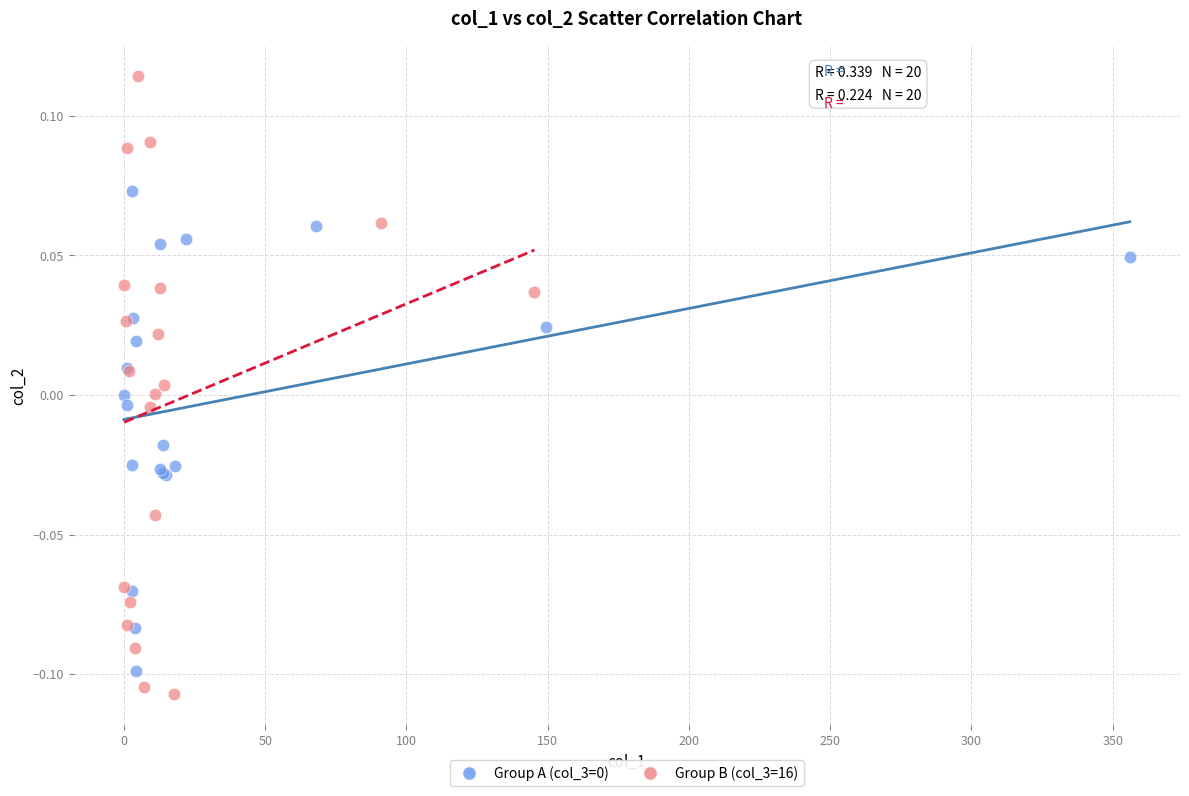

Which series reaches the maximum Y coordinate?

Group B (col_3=16)